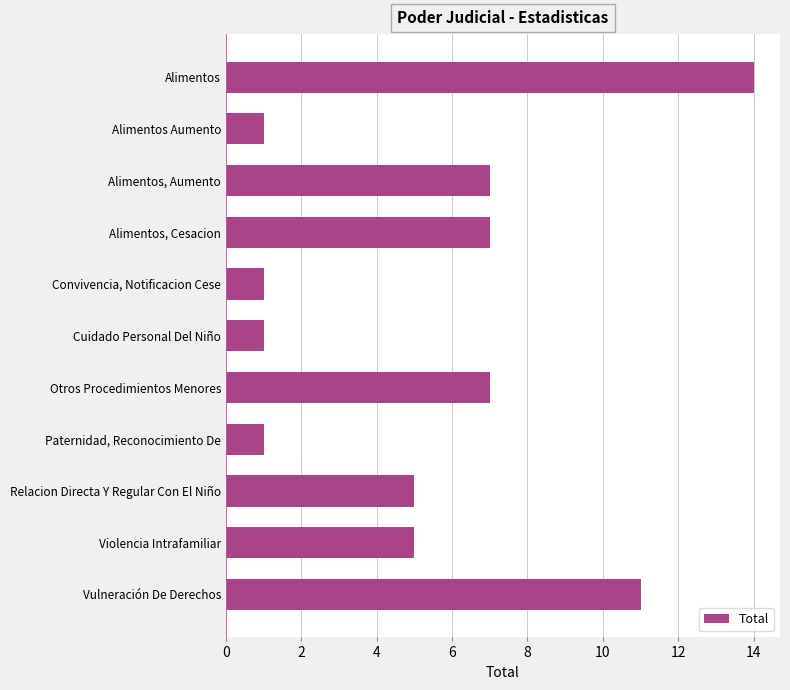

What is the maximum value shown in the chart?

14